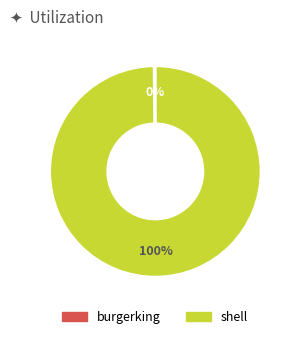

What percentage is the shell slice, to the nearest percent?

100%